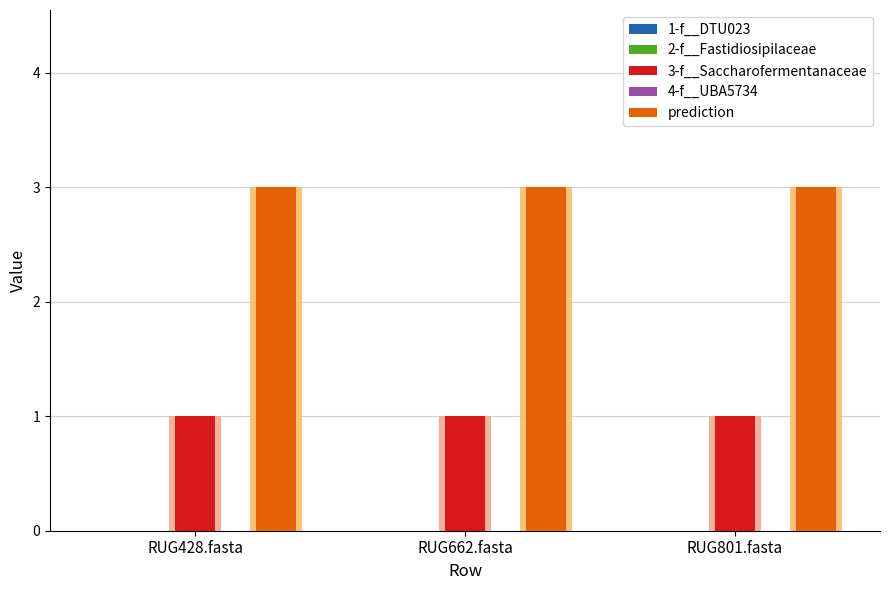

What are all the series names shown in the legend?

1-f__DTU023, 2-f__Fastidiosipilaceae, 3-f__Saccharofermentanaceae, 4-f__UBA5734, prediction